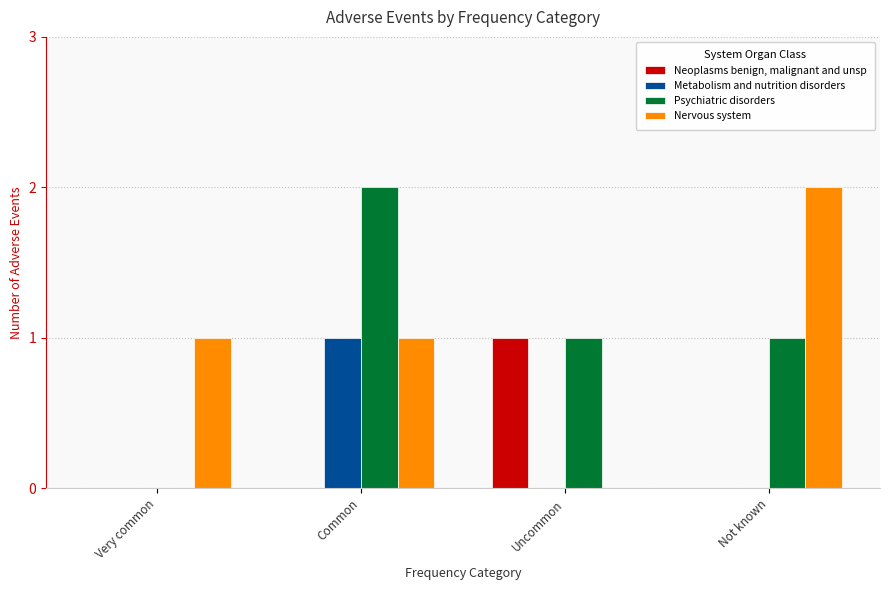

At which label does Psychiatric disorders reach its peak?

Common